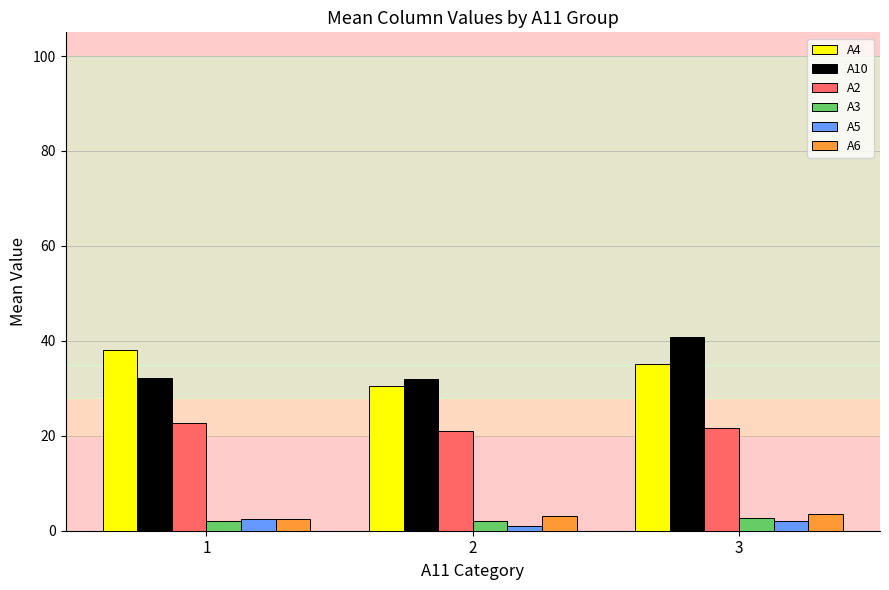

What is the difference between the highest and lowest values at 1?

36.0